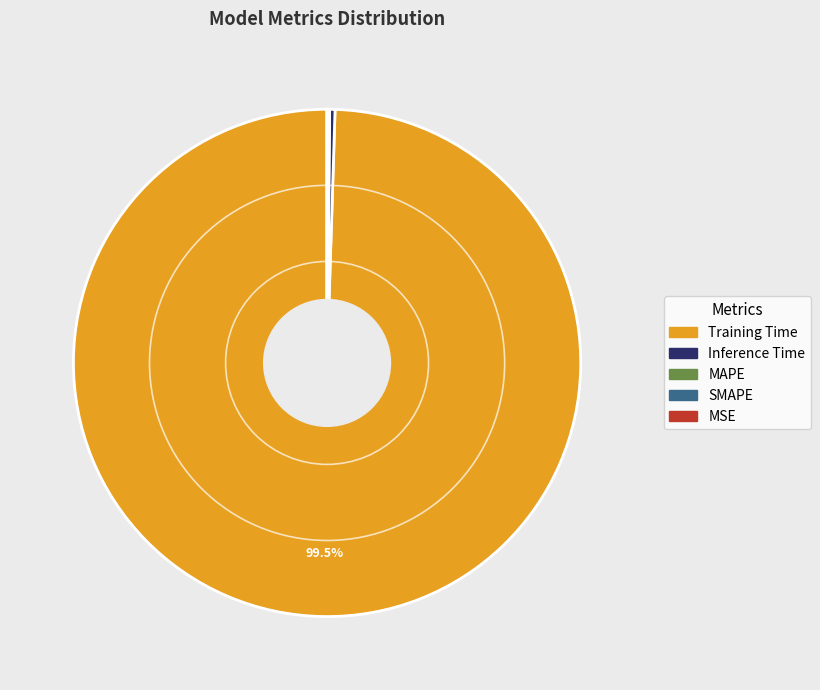

What is the largest slice in the pie chart?

Training Time